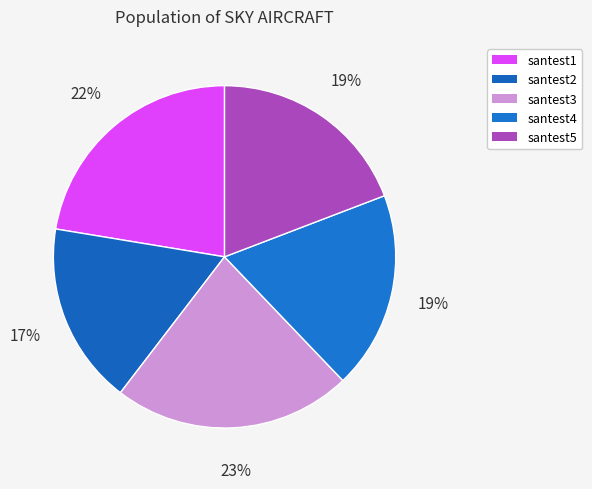

Approximately how many times larger is the value at santest4 compared to santest5?

1.0